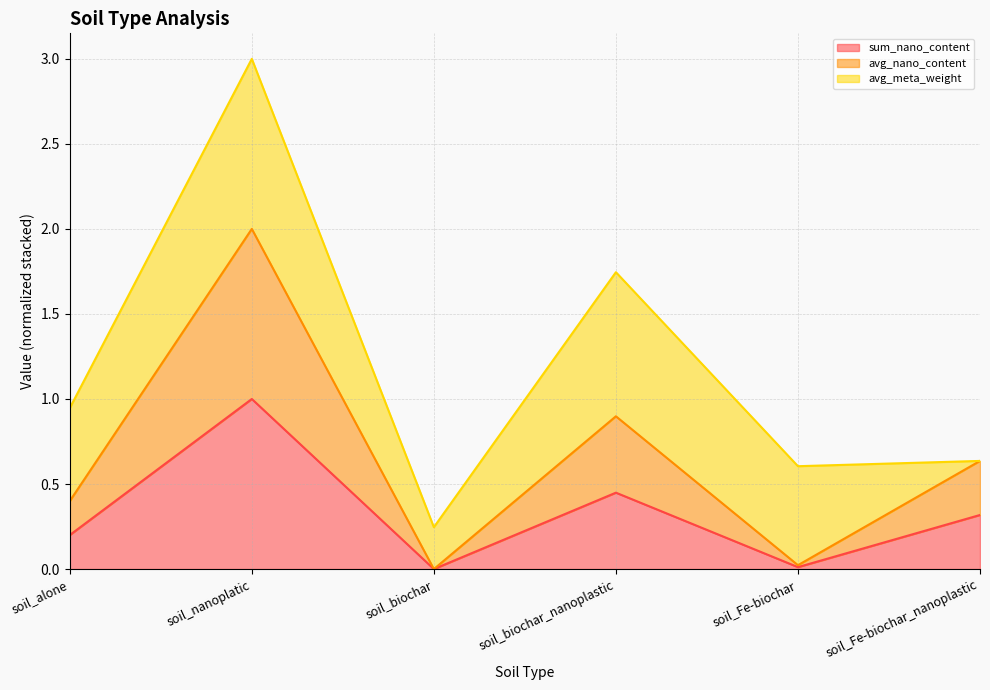

True or false: avg_nano_content has a value of 1.6 at soil_biochar_nanoplastic.

False